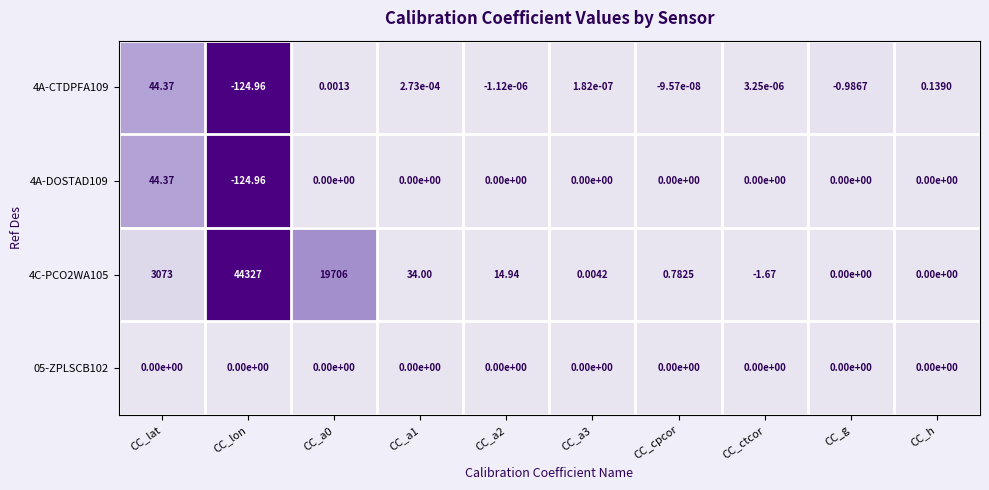

At which label does 4C-PCO2WA105 reach its minimum?

CC_ctcor